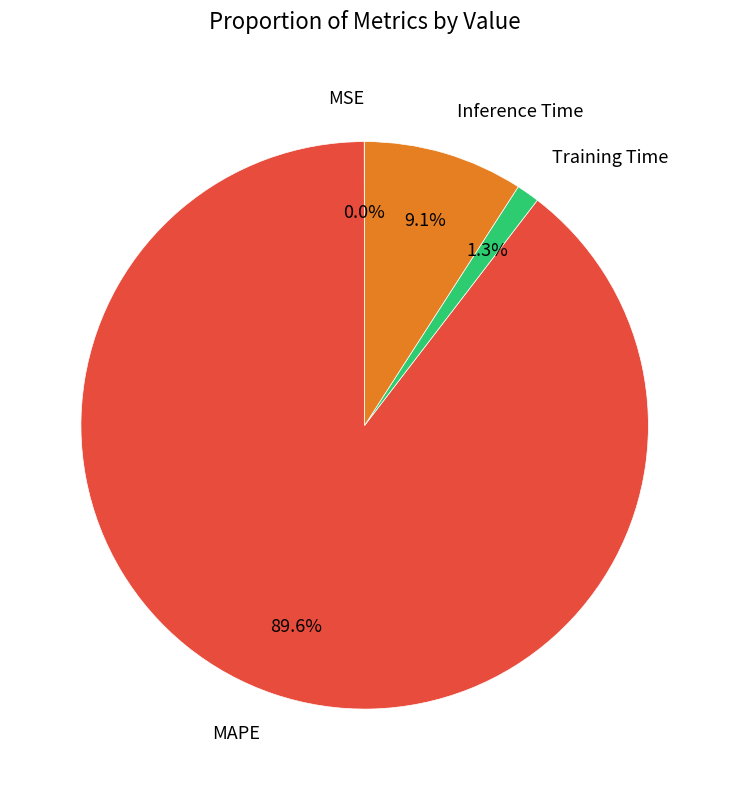

Which slice is the largest?

MAPE